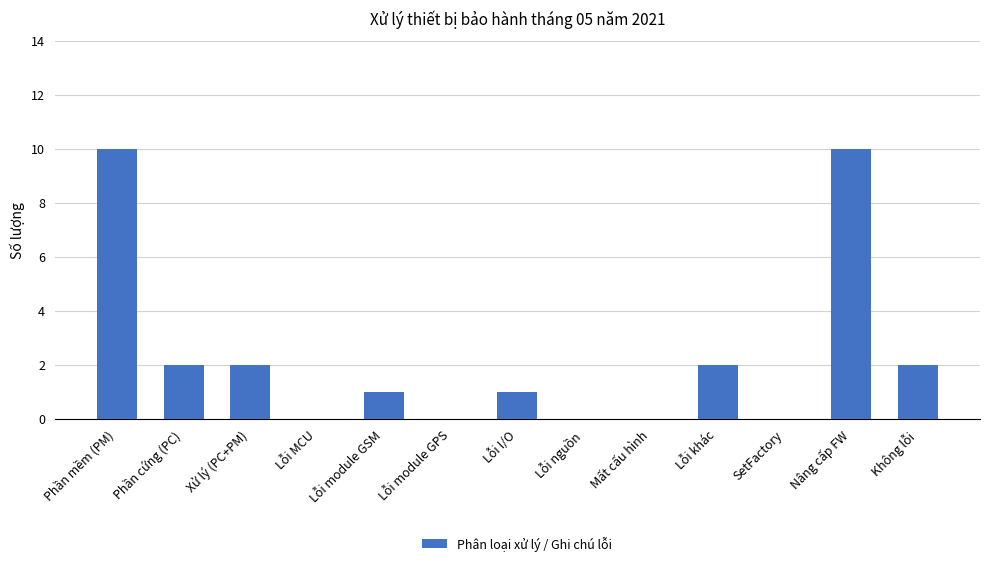

What is the ratio of the value at Phần cứng (PC) to the value at Lỗi I/O?

2.0